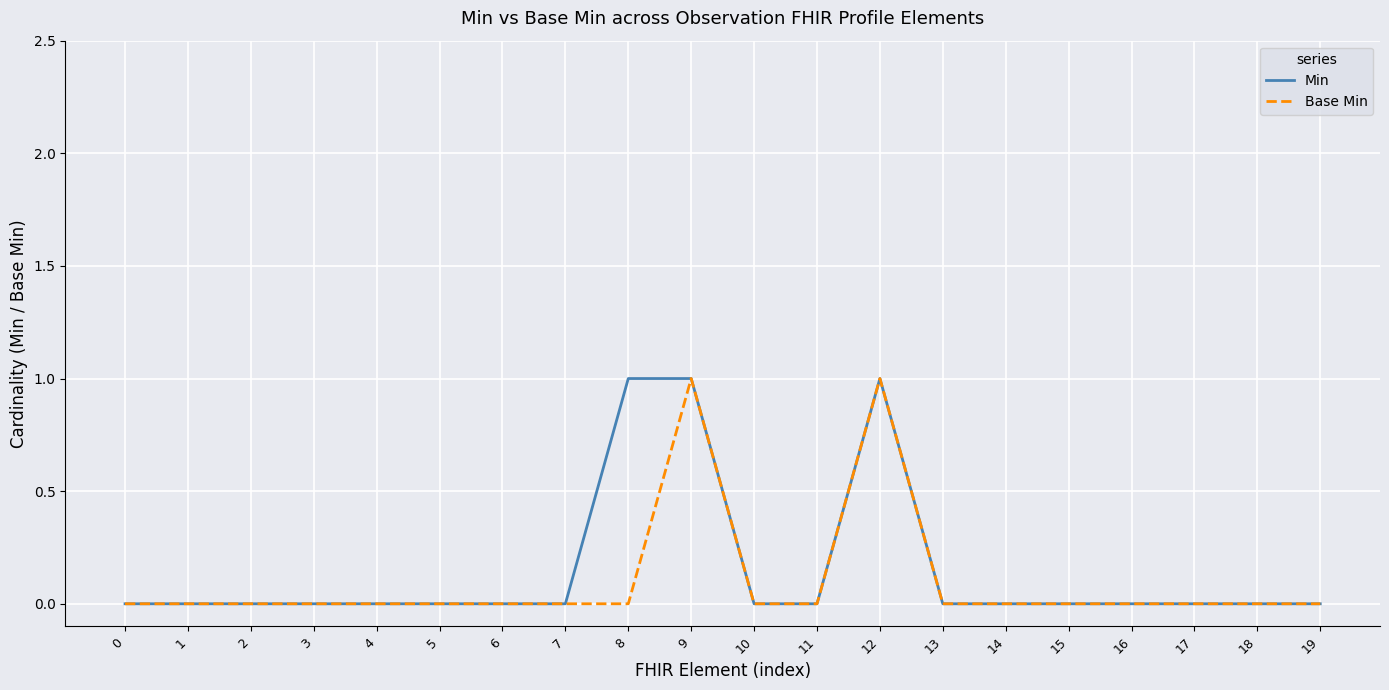

Rank the series by their average value, from highest to lowest.

Min, Base Min